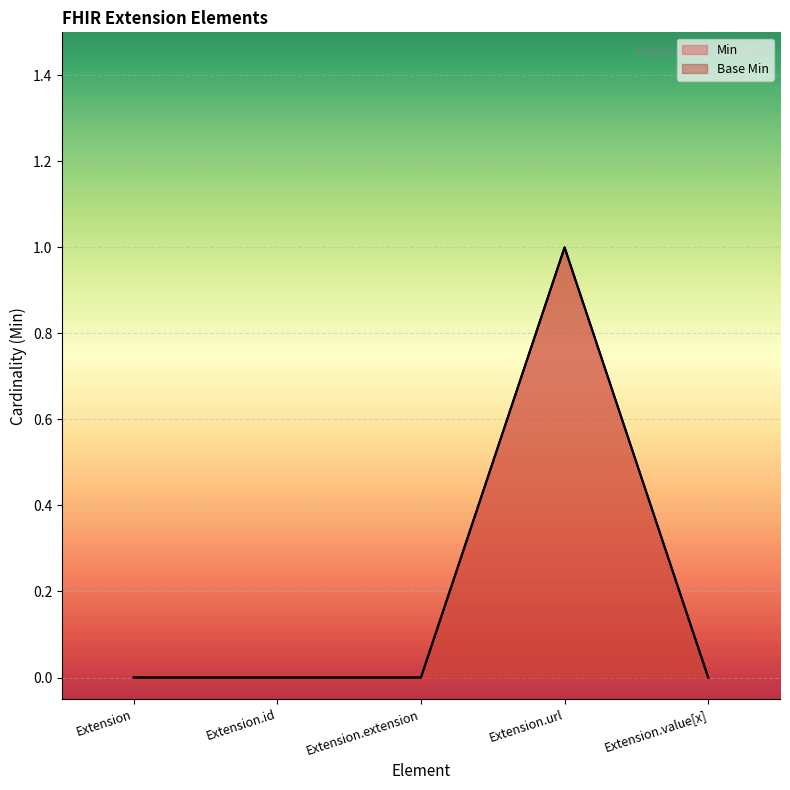

Which series changed the most between Extension and Extension.value[x]?

Min